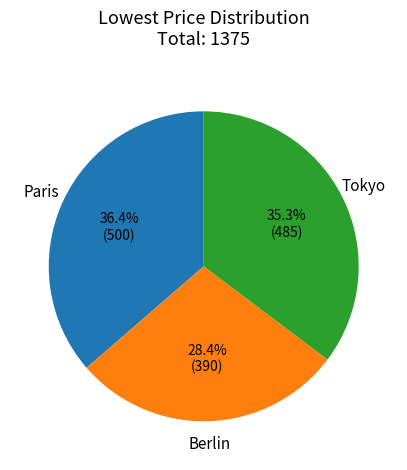

What percentage is NOT represented by Tokyo?

64.7%